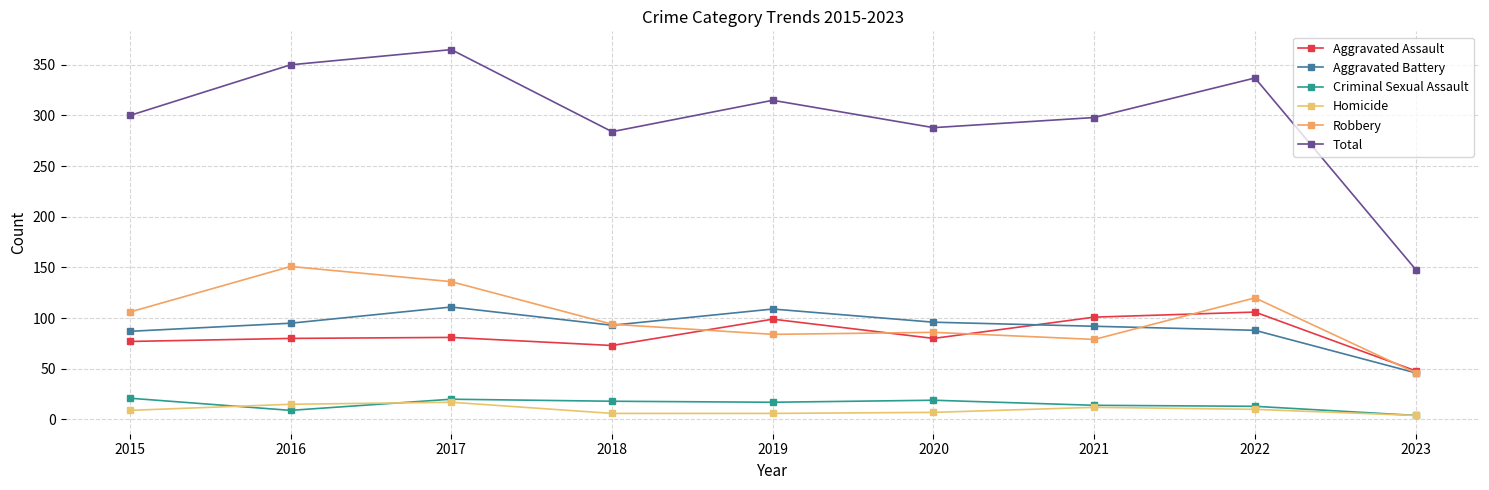

How many values in the Criminal Sexual Assault series are below 17?

4